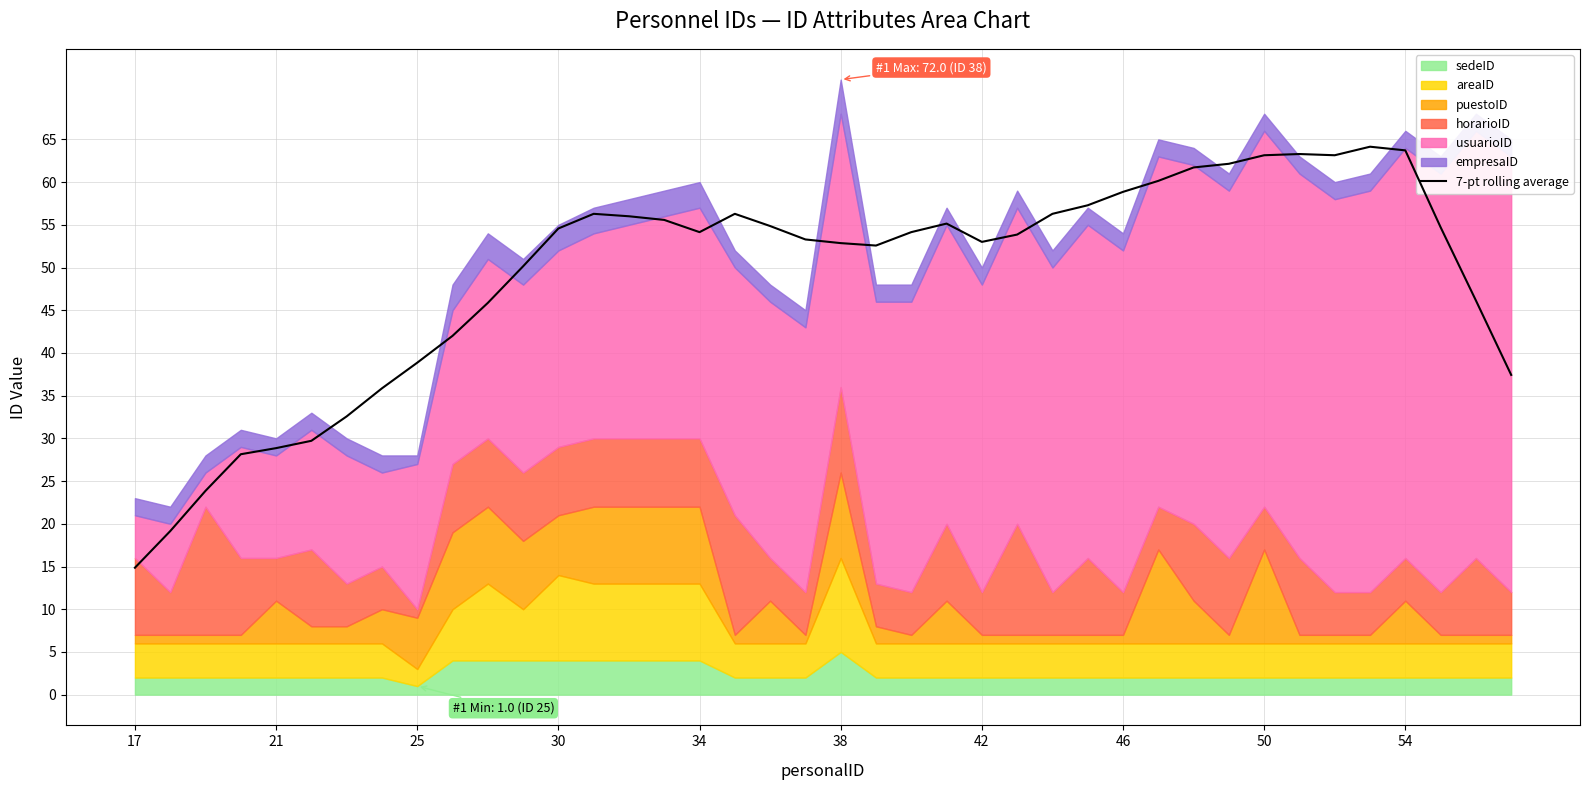

What is the average value?

49.1